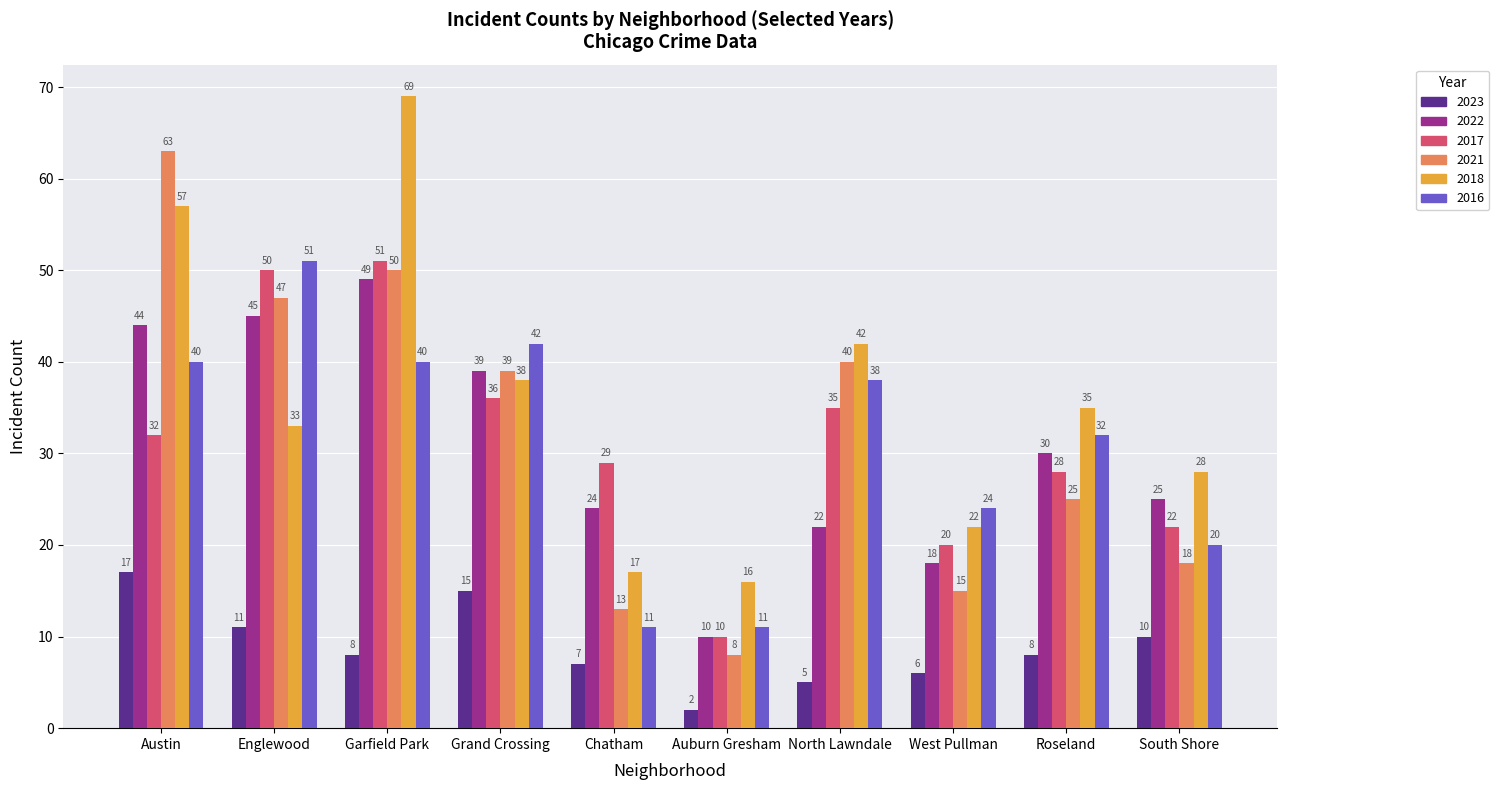

What position from the right is Auburn Gresham?

5